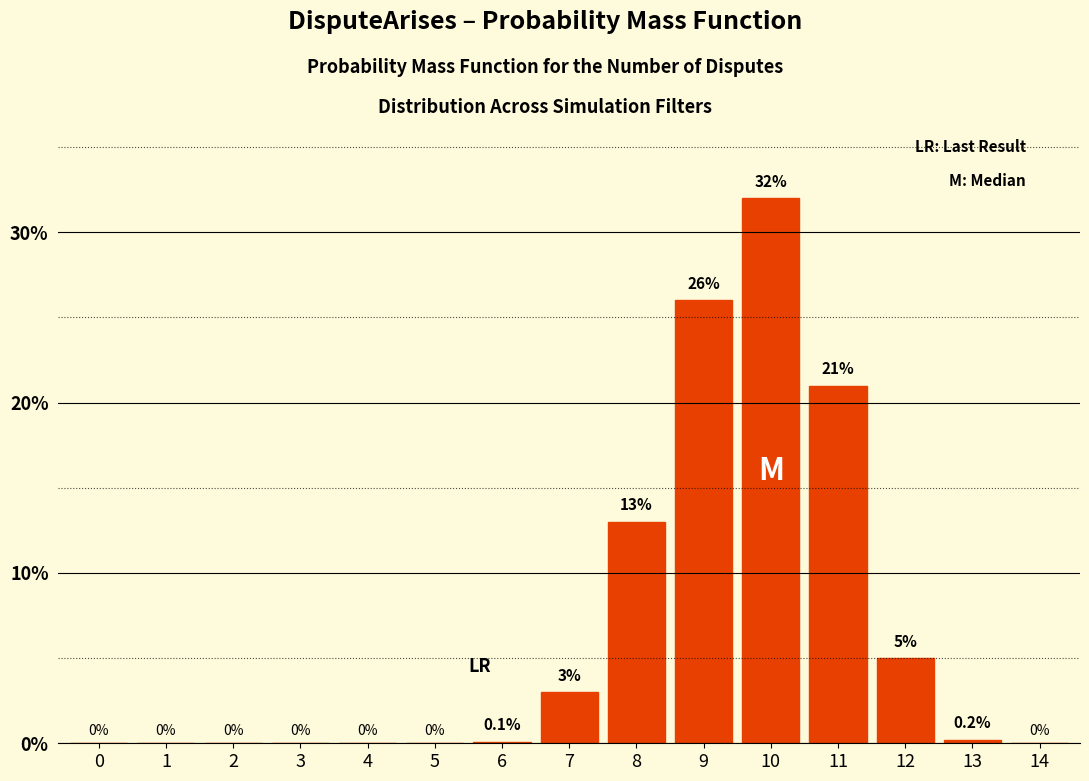

Reading right to left, list all the values displayed in this chart.

14=0.0	13=0.2	12=5.0	11=21.0	10=32.0	9=26.0	8=13.0	7=3.0	6=0.1	5=0.0	4=0.0	3=0.0	2=0.0	1=0.0	0=0.0